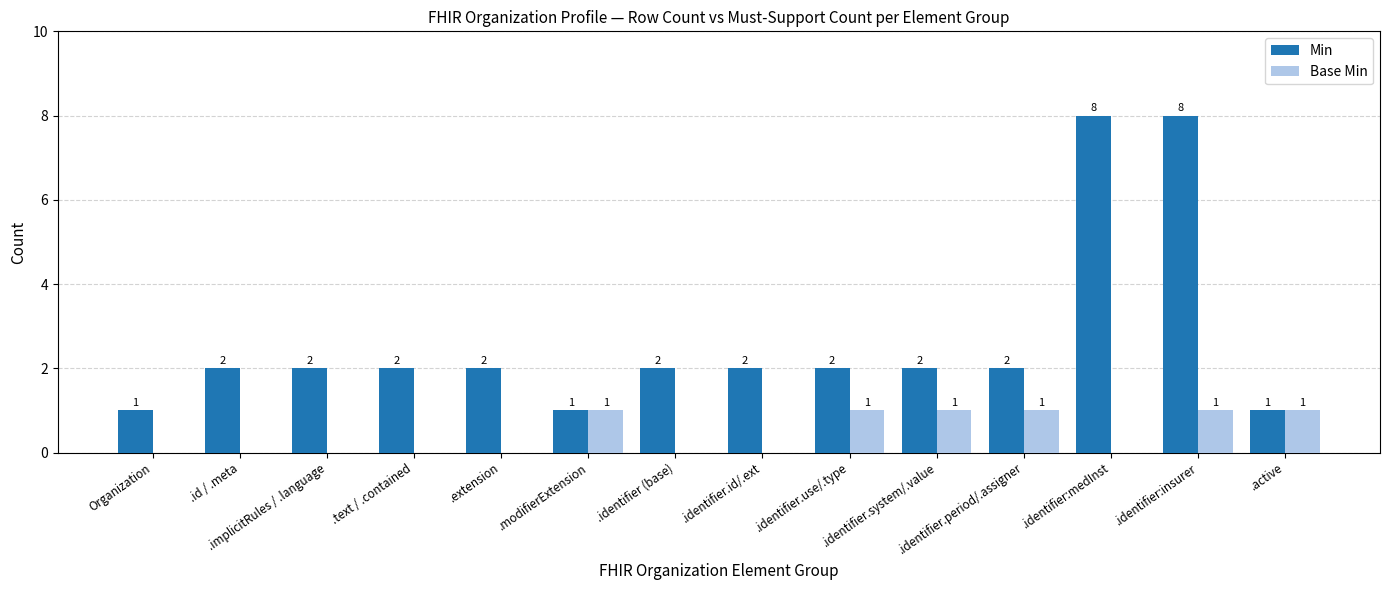

What is the sum of all Min values?

37